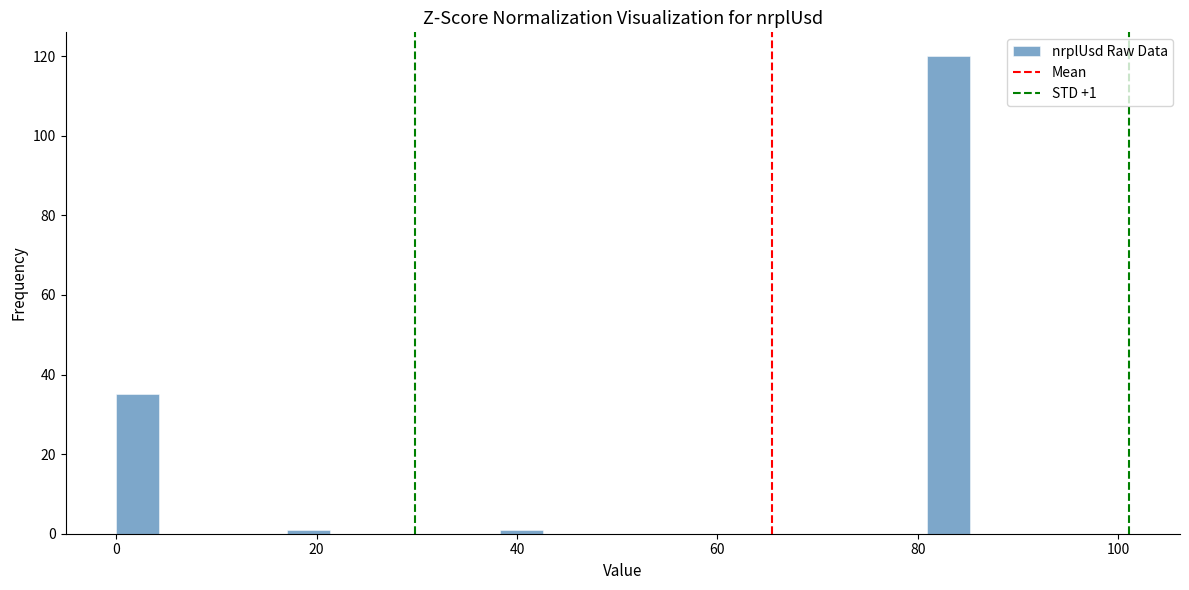

Around what value on the x-axis is the tallest bar? Give the approximate position of its centre, as read against the axis.

84